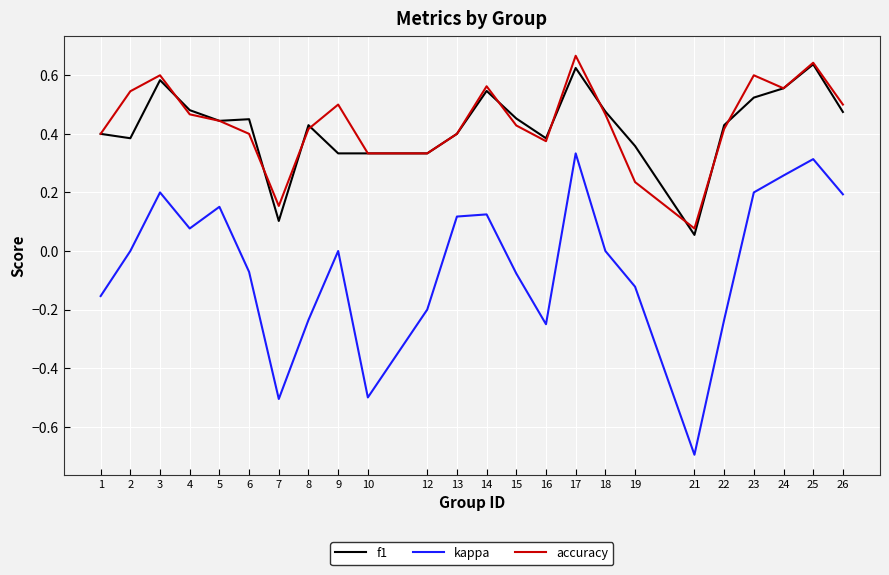

True or false: kappa has a value of 0.3 at 17.

True